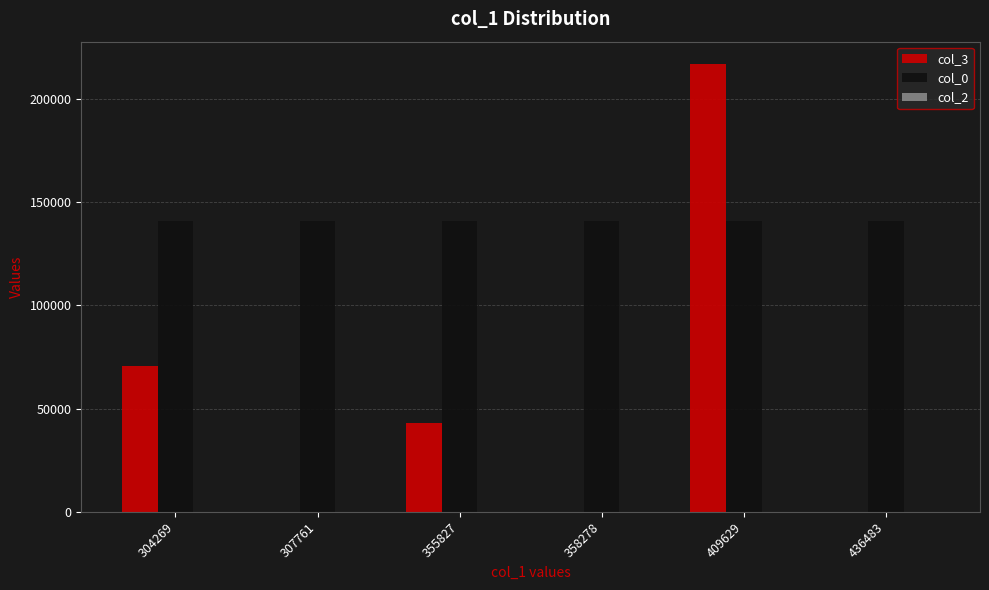

True or false: col_0 has a value of 140805 at 307761.

True